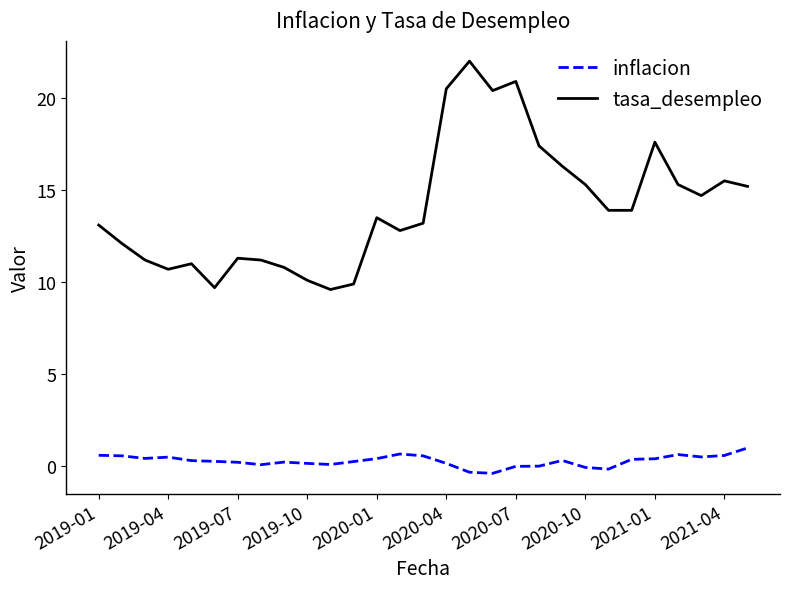

Which series has the widest spread of values?

tasa_desempleo